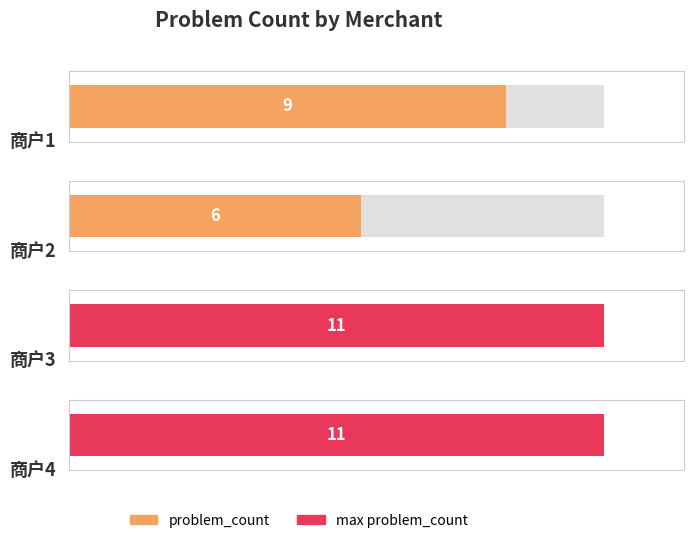

Reading left to right, extract all data points from this chart.

商户1=9	商户2=6	商户3=11	商户4=11